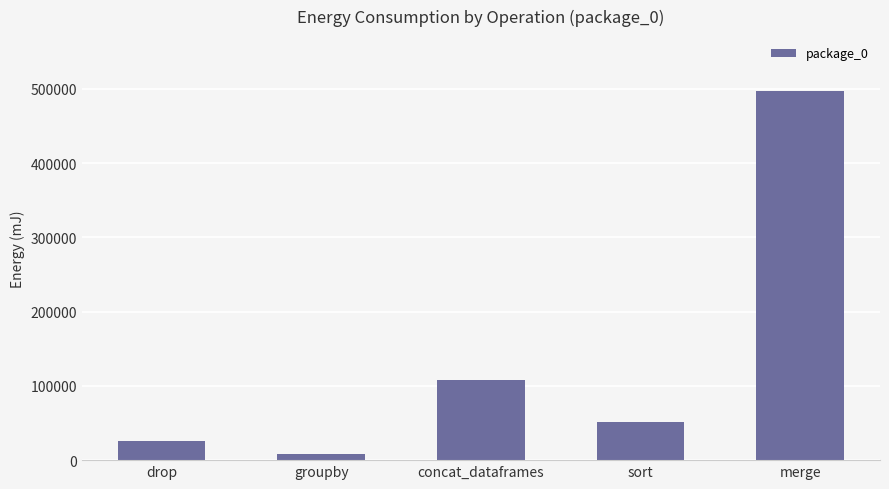

Rank the categories by value from highest to lowest.

merge, concat_dataframes, sort, drop, groupby